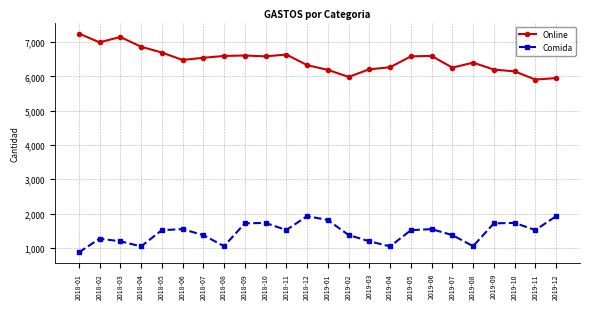

What is the difference between the second highest and minimum values in the Online series?

1242